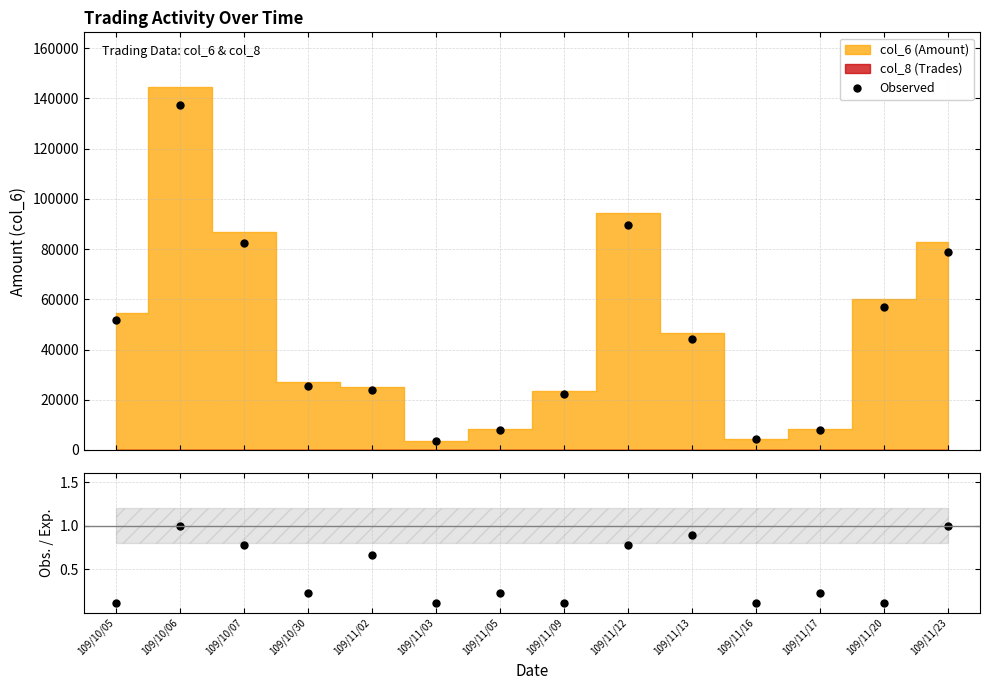

Read the col_8 / max(col_8) value at 109/11/02.

0.7